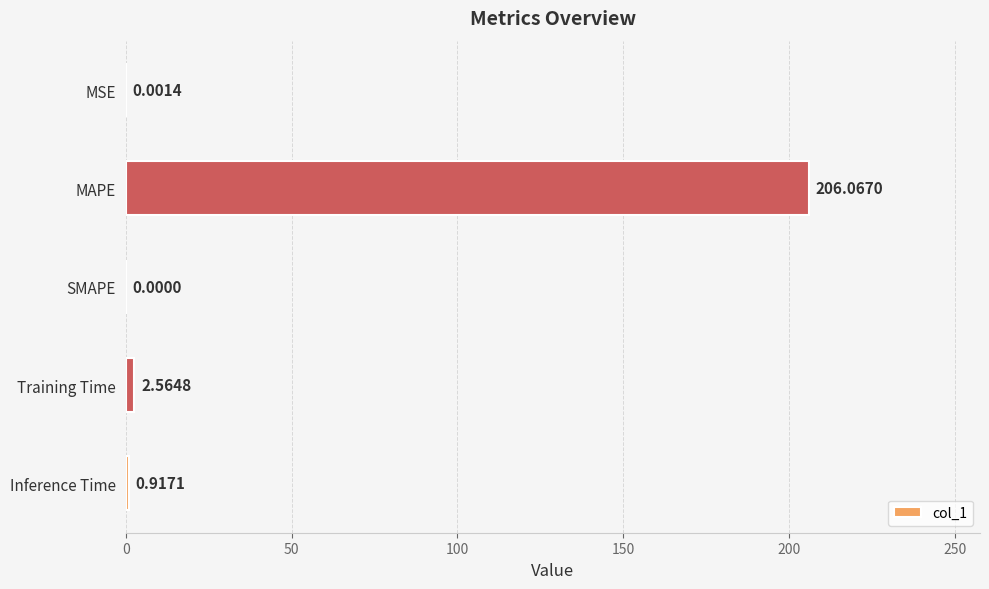

What is the sum of the values at MAPE and Inference Time?

207.0